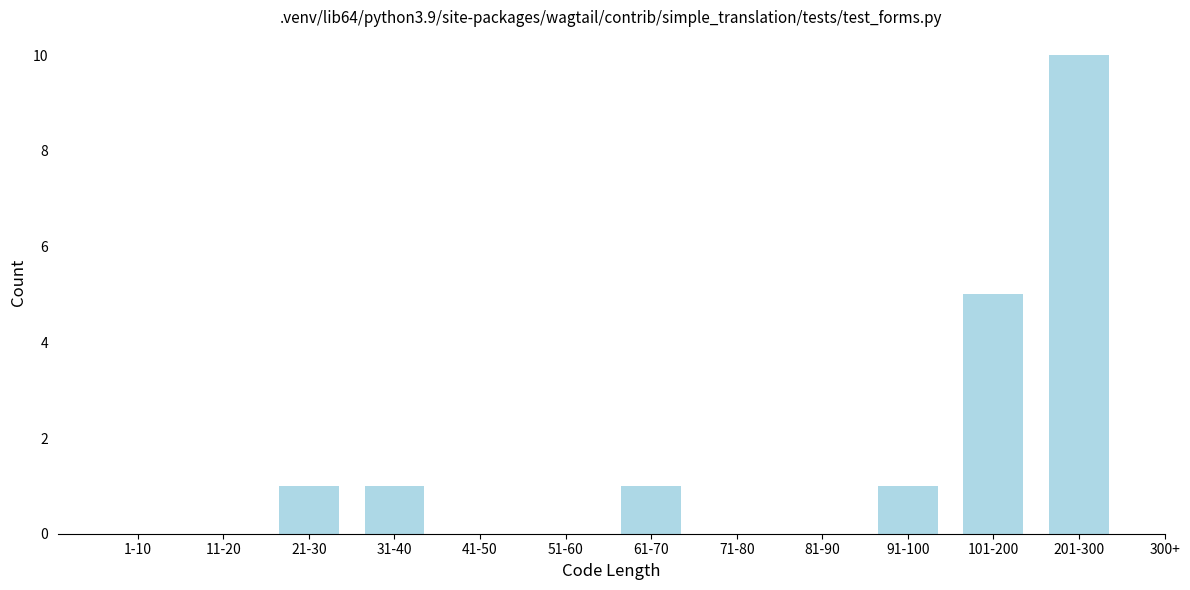

Reading right to left, what are all the values shown in this chart?

201-300=10	101-200=5	91-100=1	81-90=0	71-80=0	61-70=1	51-60=0	41-50=0	31-40=1	21-30=1	11-20=0	1-10=0